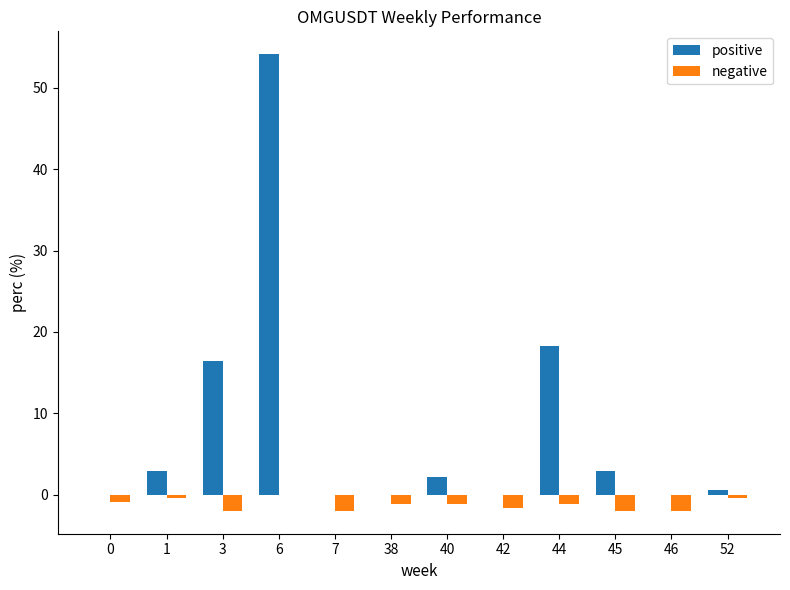

Does the chart contain stacked bars?

No